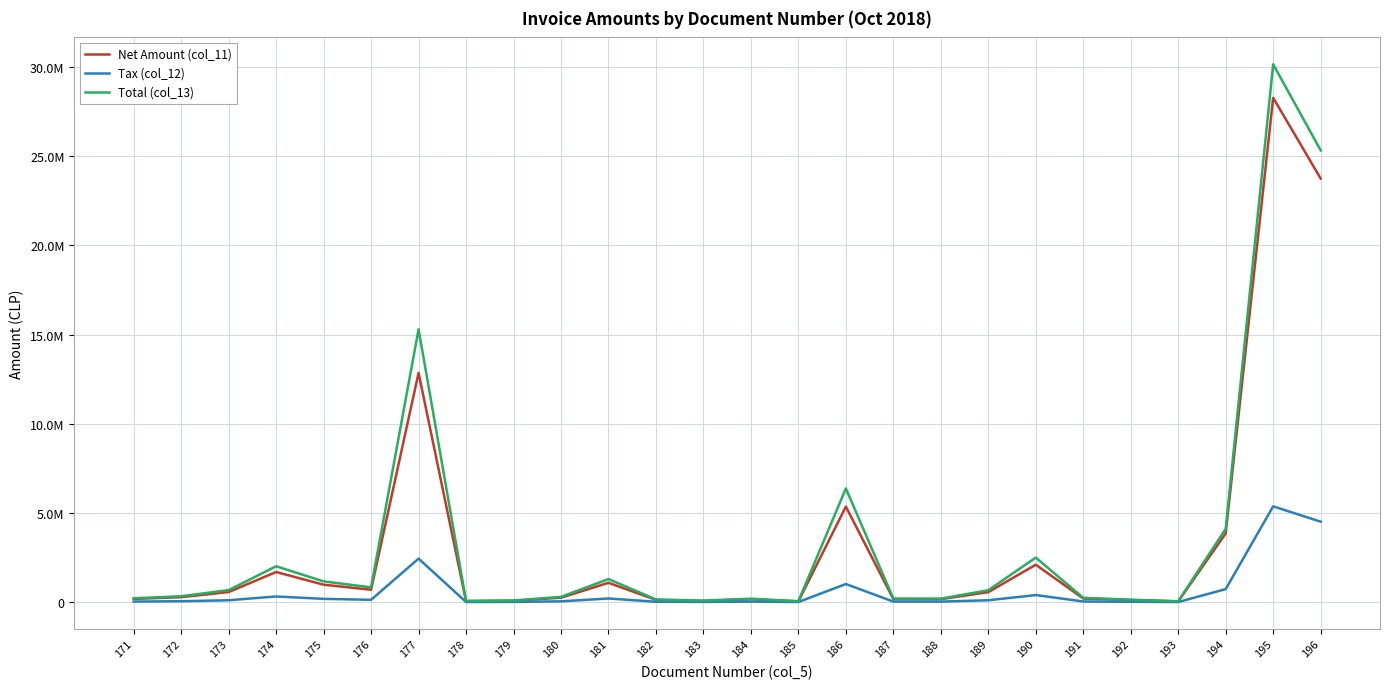

Between 174 and 190, which series saw the biggest shift?

Total (col_13)